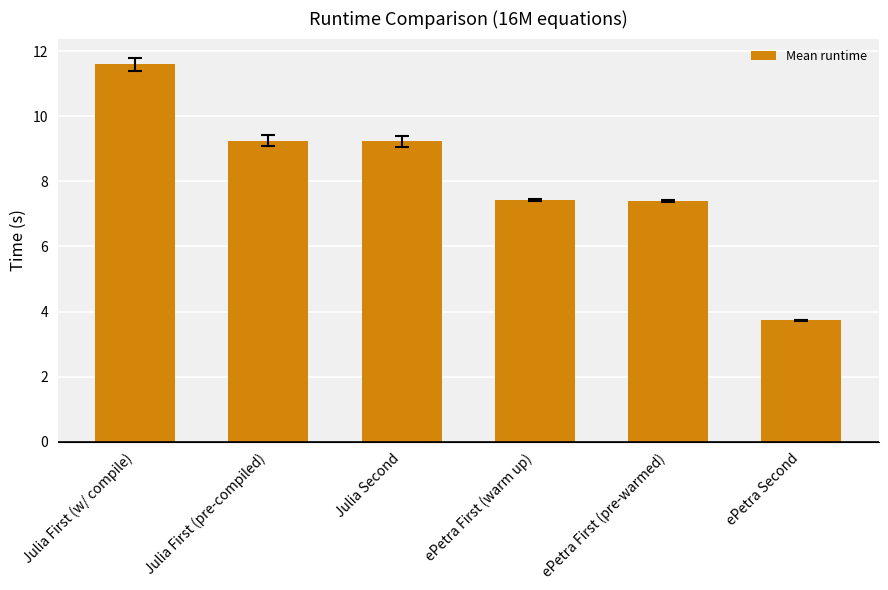

What is the average value?

8.1